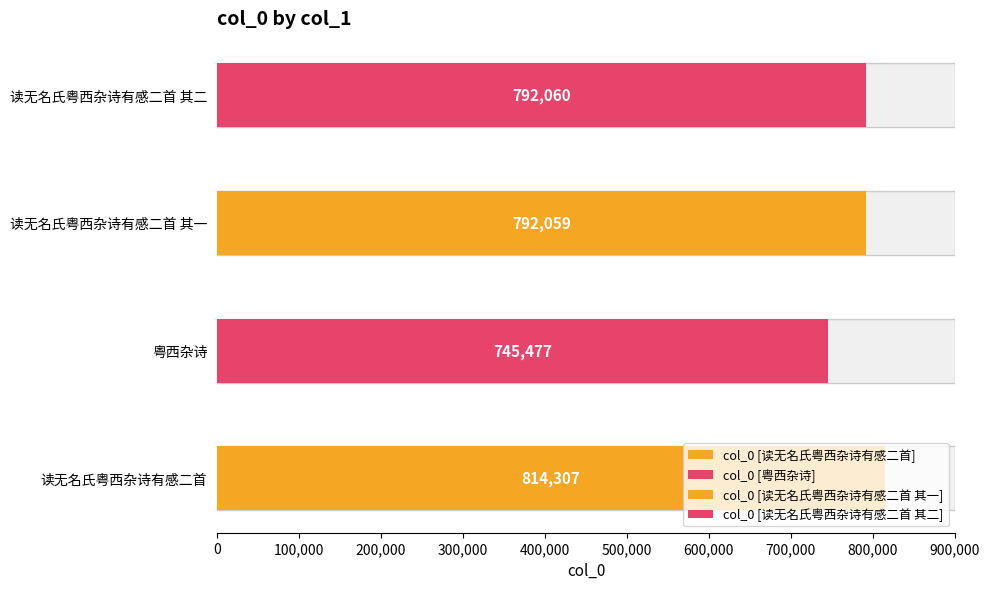

What position from the right is 读无名氏粤西杂诗有感二首 其一?

2